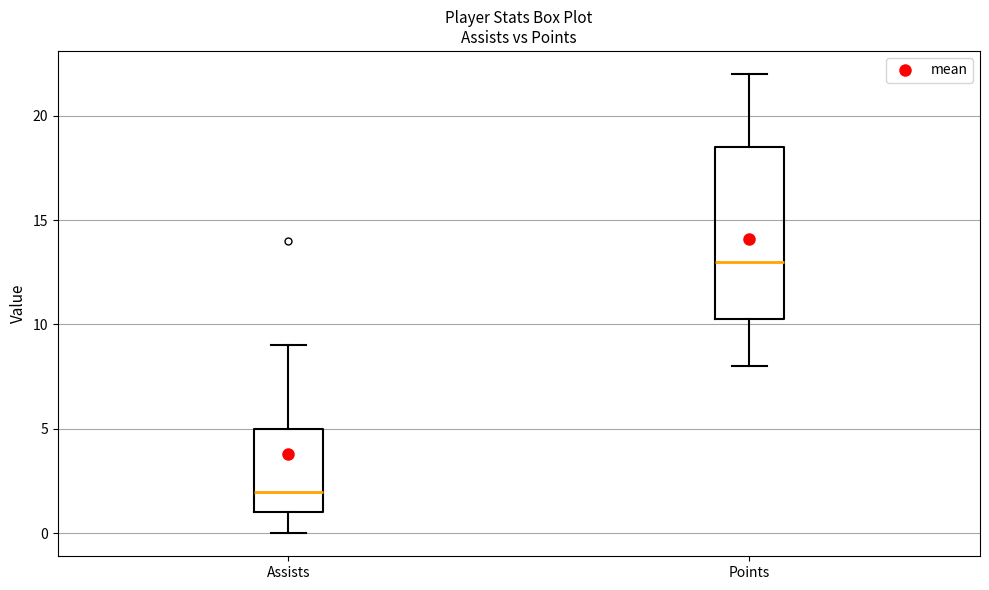

Reading left to right, transcribe this box plot: for each box, give where its median line is, the range the box spans, and where its two whiskers end, as read against the y-axis. The values are not printed on the chart, so give them approximately, as read against the axis.

Assists: median 2.0, box 1.0 to 5.0, whiskers 0.0 to 9.0
Points: median 13.0, box 10.5 to 18.5, whiskers 8.0 to 22.0